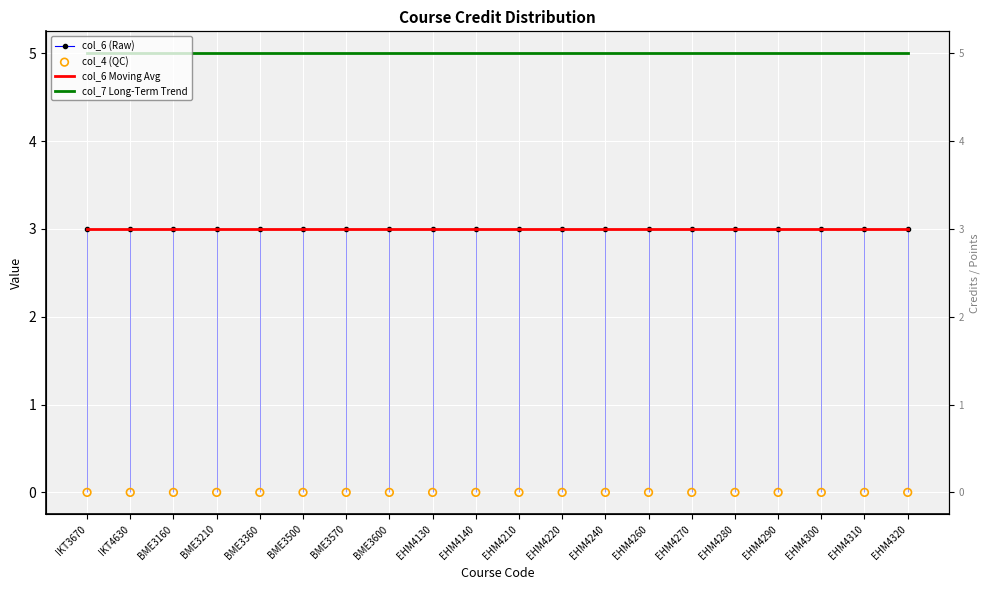

Is the value of col_6 (Raw) at BME3600 greater than the value of col_4 (QC) at EHM4130?

Yes